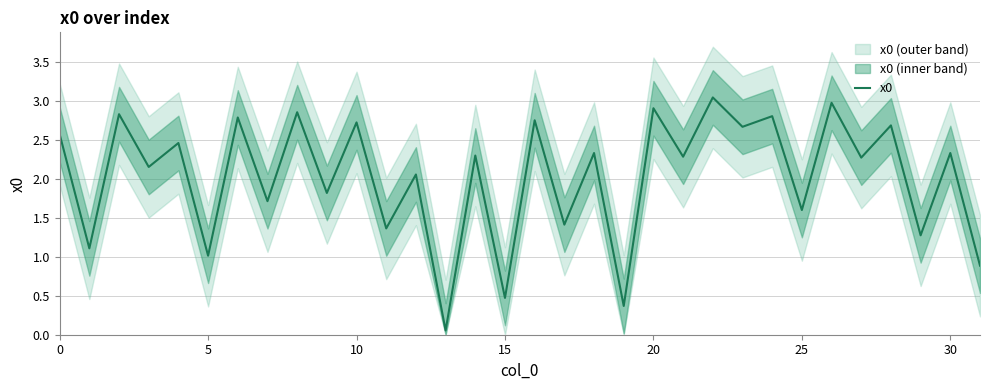

How many lines are shown in the chart?

1